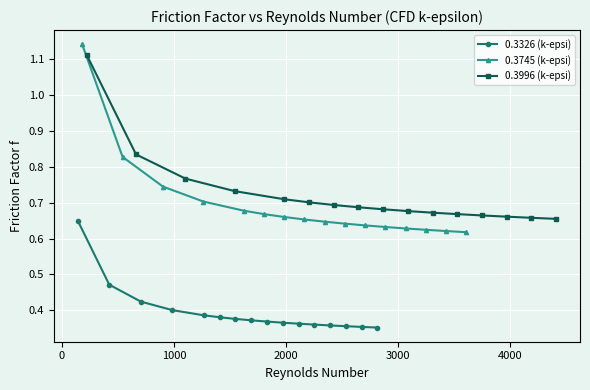

What is the lowest value of the 0.3996 (k-epsi) series?

0.7